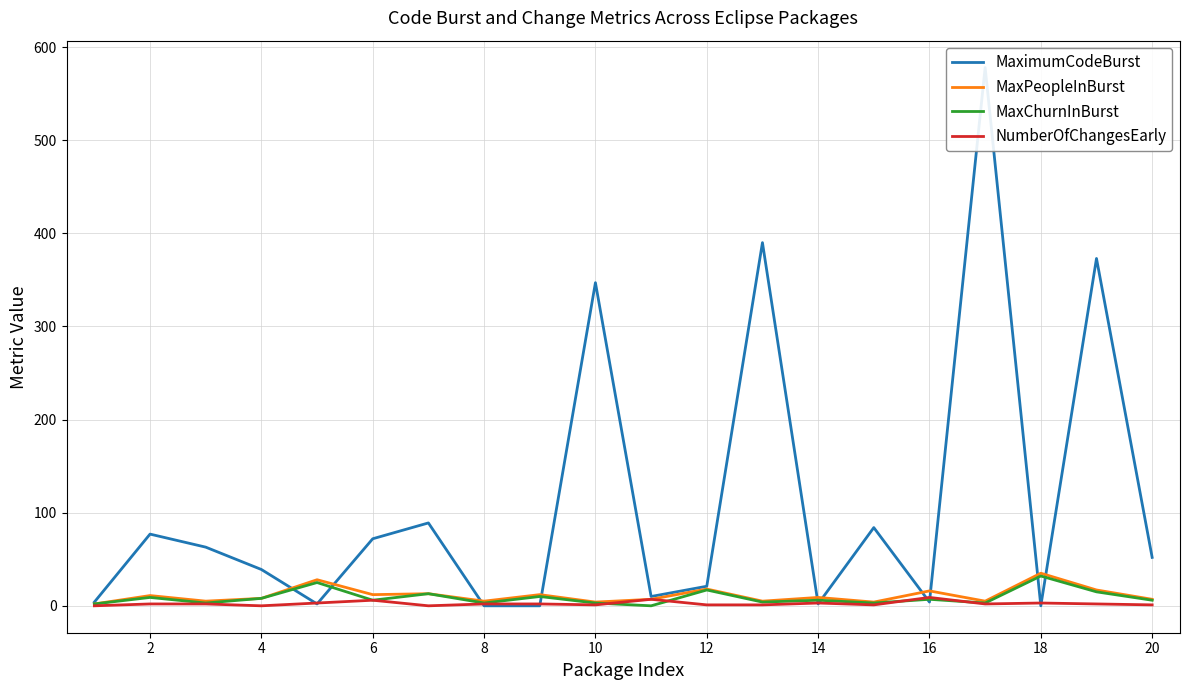

What is the average value of the MaximumCodeBurst series?

110